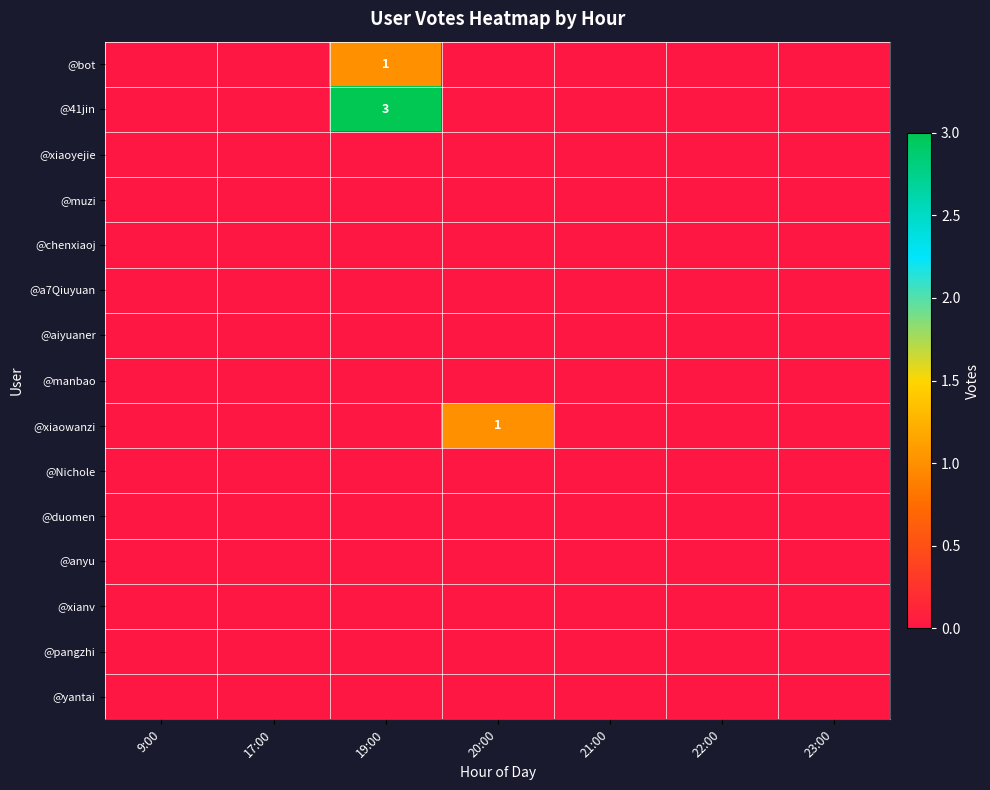

Reading left to right, what are all the values shown in this chart?

row_0: 0	0	1	0	0	0	0
row_1: 0	0	3	0	0	0	0
row_2: 0	0	0	0	0	0	0
row_3: 0	0	0	0	0	0	0
row_4: 0	0	0	0	0	0	0
row_5: 0	0	0	0	0	0	0
row_6: 0	0	0	0	0	0	0
row_7: 0	0	0	0	0	0	0
row_8: 0	0	0	1	0	0	0
row_9: 0	0	0	0	0	0	0
row_10: 0	0	0	0	0	0	0
row_11: 0	0	0	0	0	0	0
row_12: 0	0	0	0	0	0	0
row_13: 0	0	0	0	0	0	0
row_14: 0	0	0	0	0	0	0